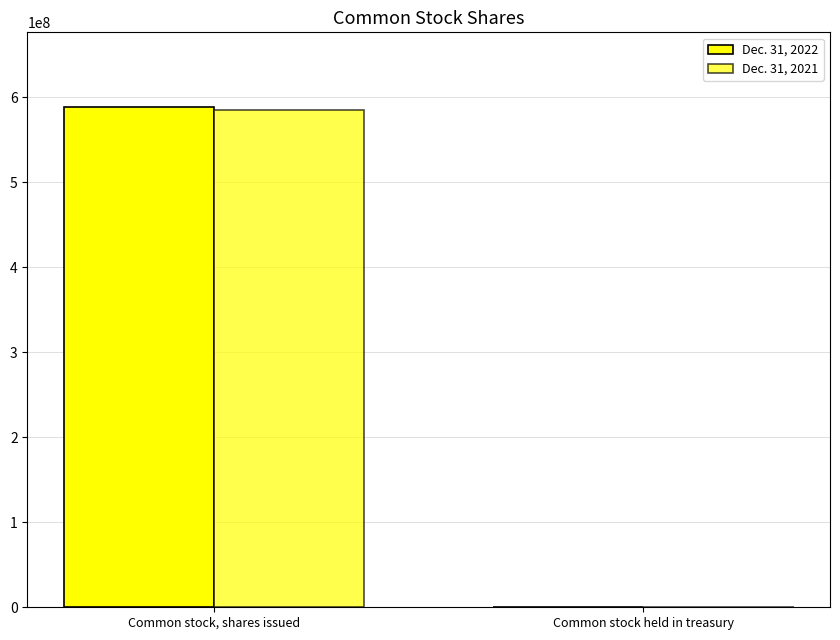

What is the minimum value shown in the chart?

257268